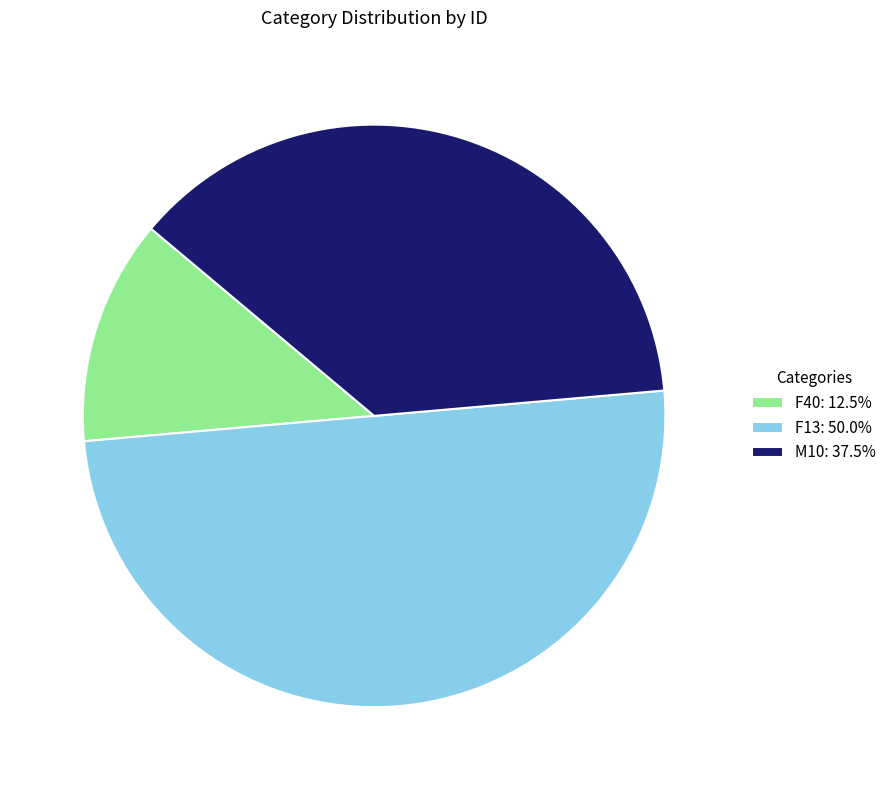

Approximately how many times larger is the value at F40: 12.5% compared to F13: 50.0%?

0.3